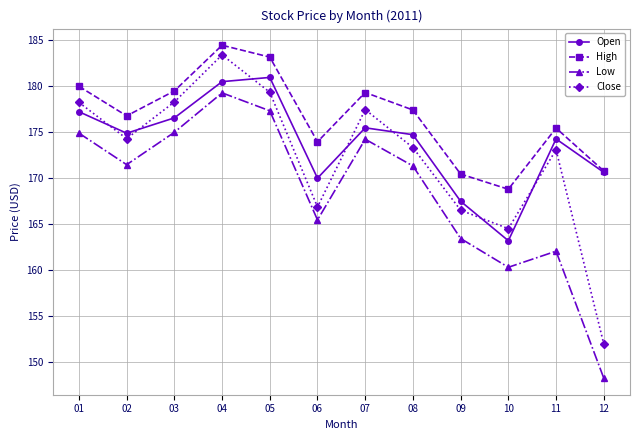

Rank the series by their average value, from lowest to highest.

Low, Close, Open, High